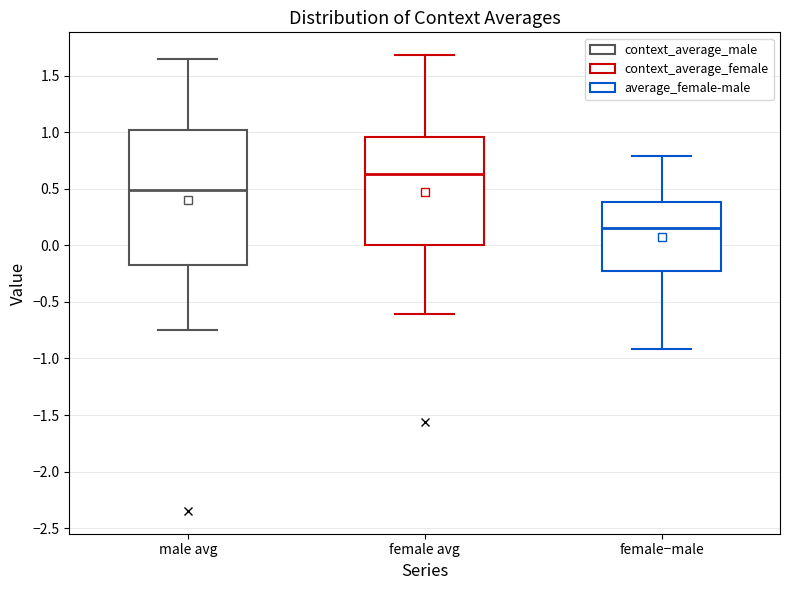

Reading left to right, transcribe this box plot: for each box, give where its median line is, the range the box spans, and where its two whiskers end, as read against the y-axis. The values are not printed on the chart, so give them approximately, as read against the axis.

male avg: median 0.50, box -0.15 to 1.00, whiskers -0.75 to 1.65
female avg: median 0.65, box 0.00 to 0.95, whiskers -0.60 to 1.70
female−male: median 0.15, box -0.25 to 0.40, whiskers -0.90 to 0.80